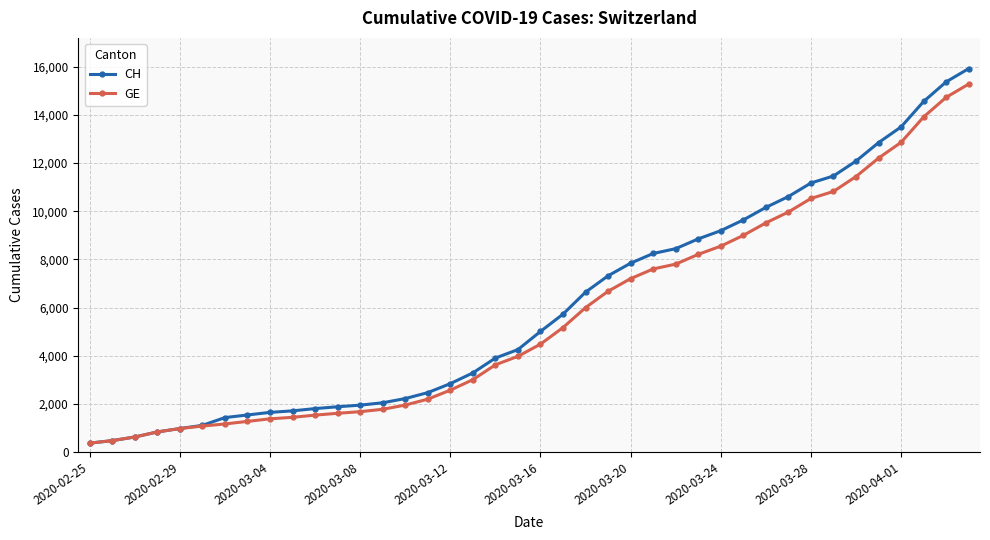

What is the minimum value shown in the chart?

375